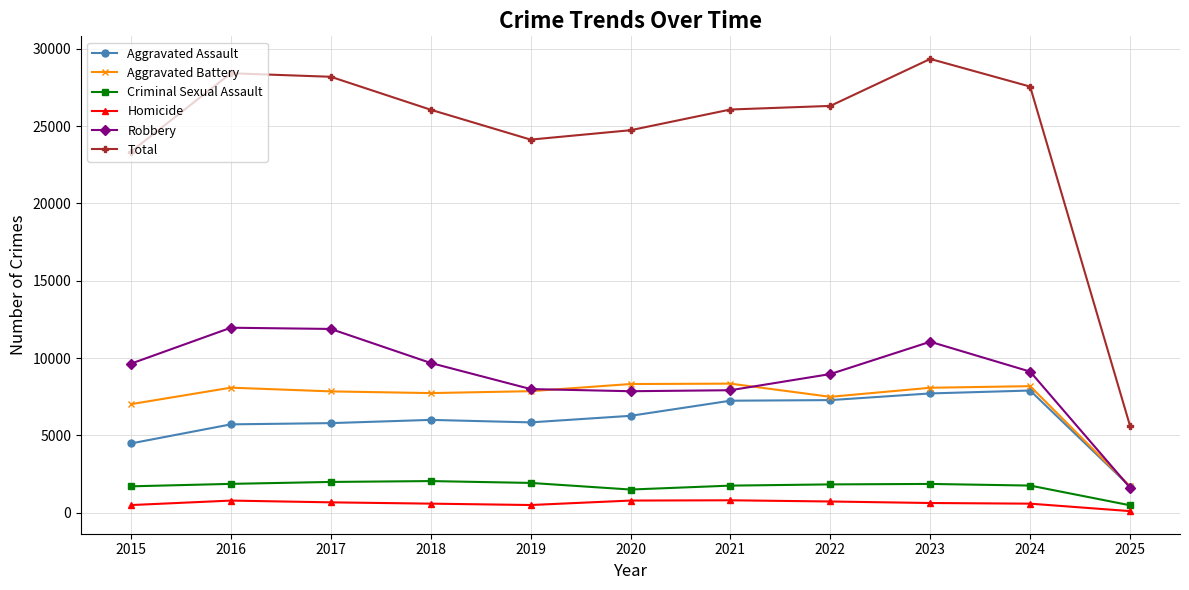

What is the spread (max minus min) of values at 2020?

23940